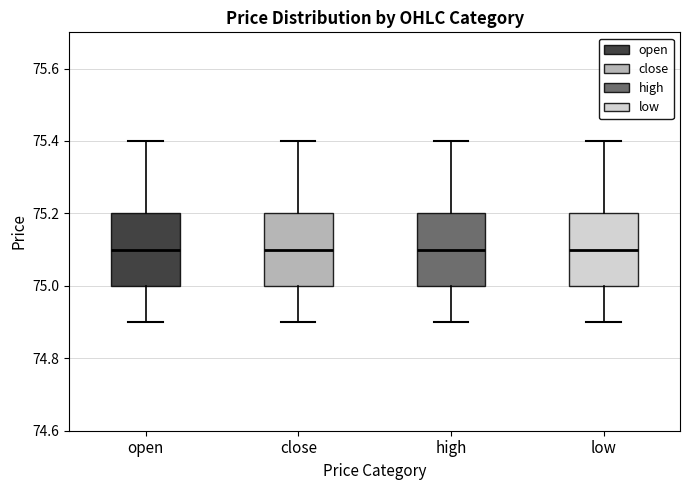

Where does the upper whisker of the box for high end on the y-axis? The values are not printed on the chart, so give them approximately, as read against the axis.

75.4